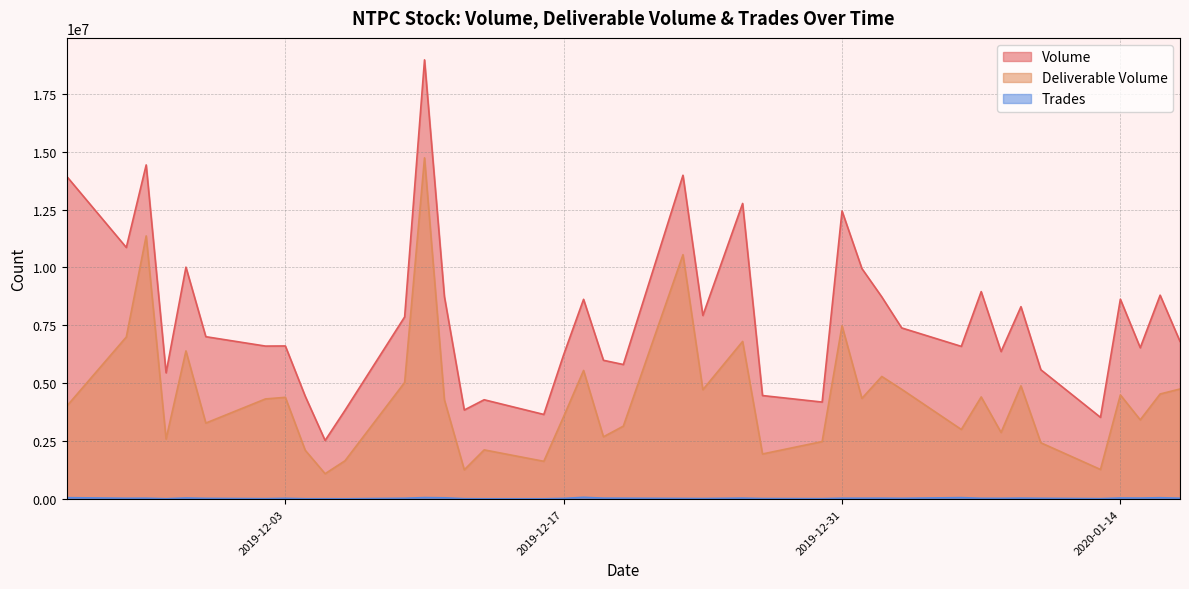

The Trades series shows 27480 at 2020-01-13. True or false?

True